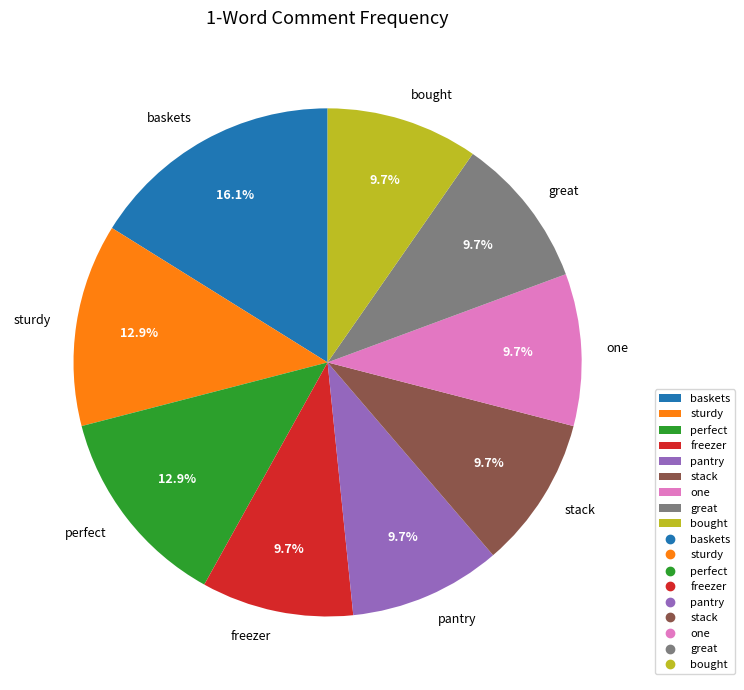

Count the number of slices in the pie.

9